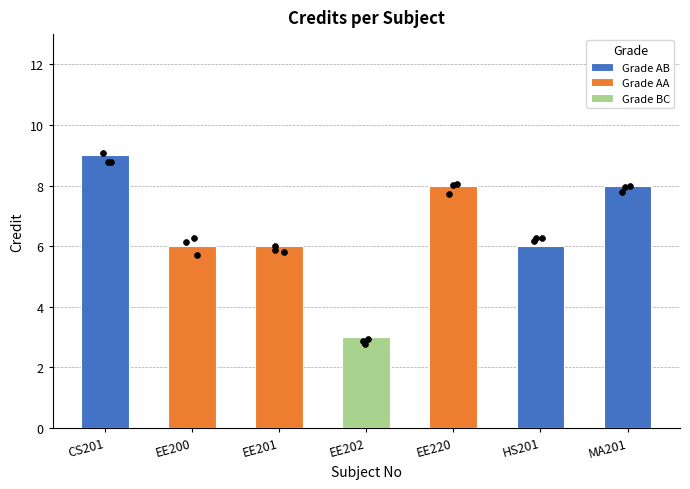

What is the ratio of the value at MA201 to the value at EE200?

1.3